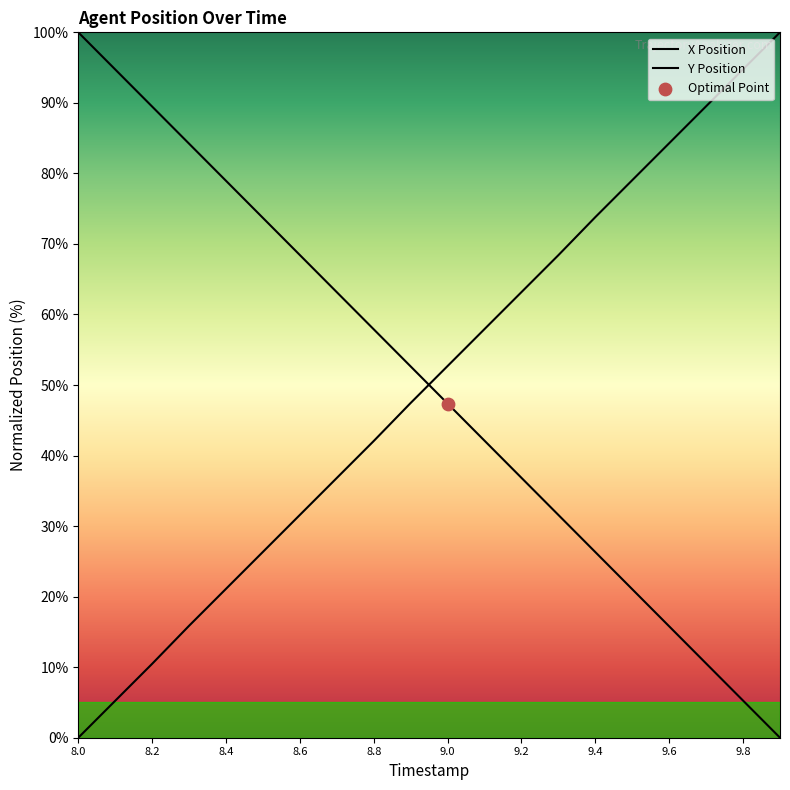

Which series has the widest spread of Y values?

X